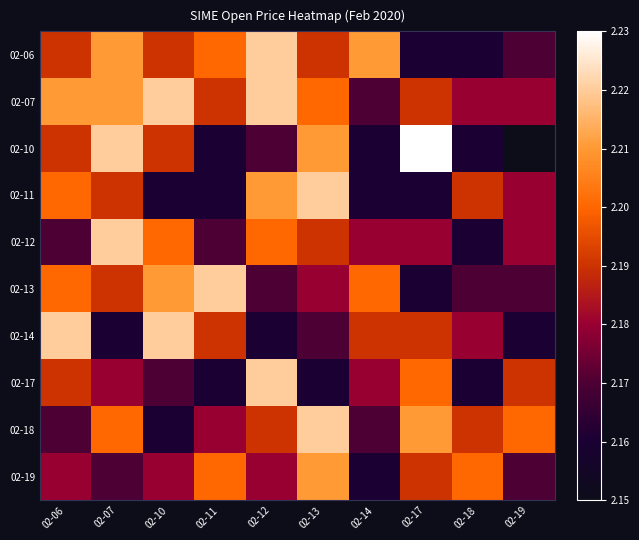

At how many categories does at least one series exceed 2?

10